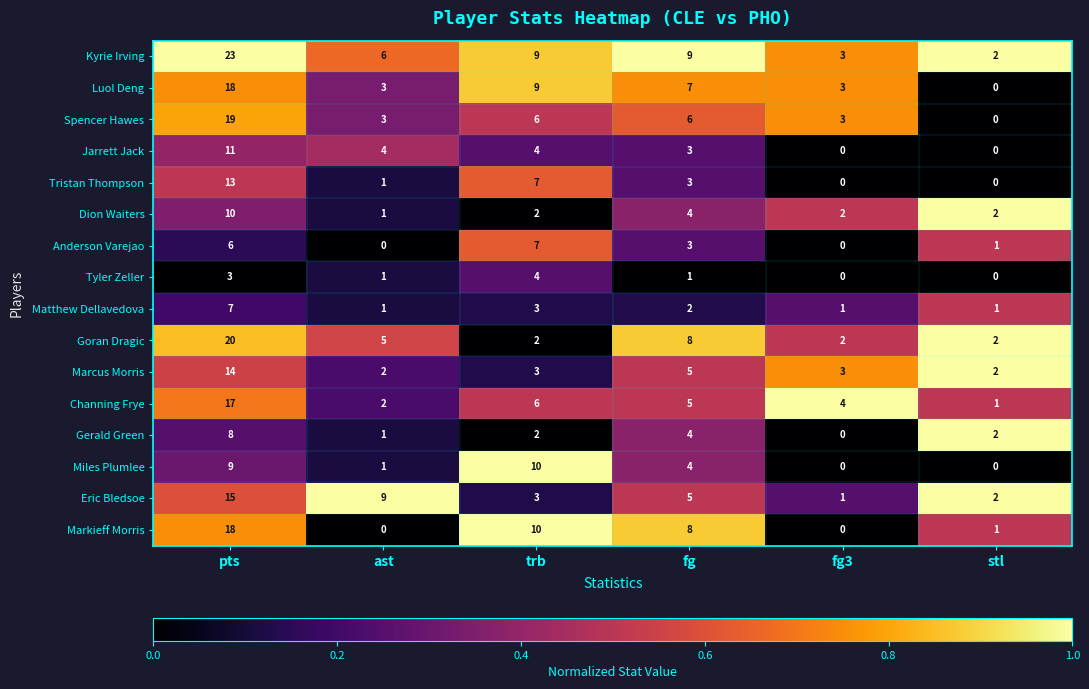

What is the difference between the maximum and minimum values in the Channing Frye series?

16